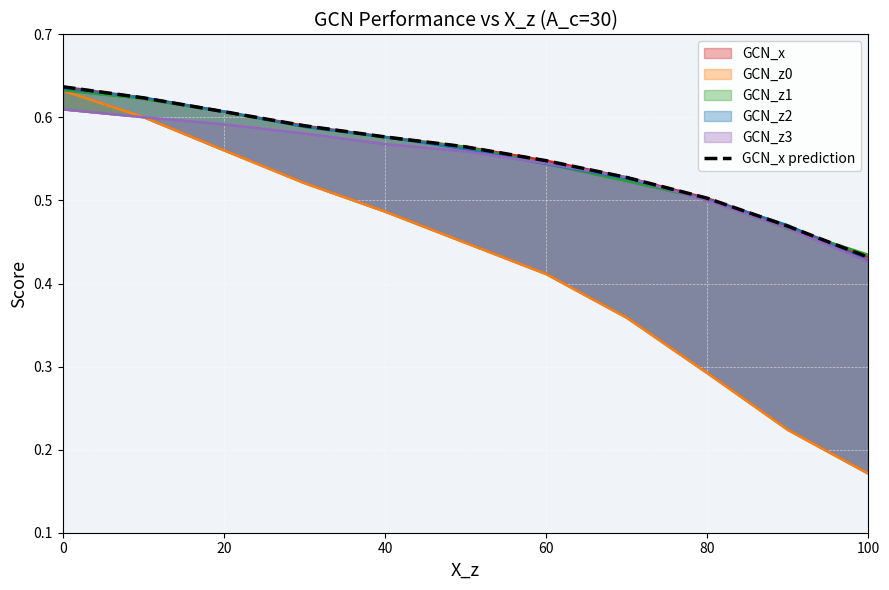

The chart shows a value of 0.7 at 80. True or false?

False